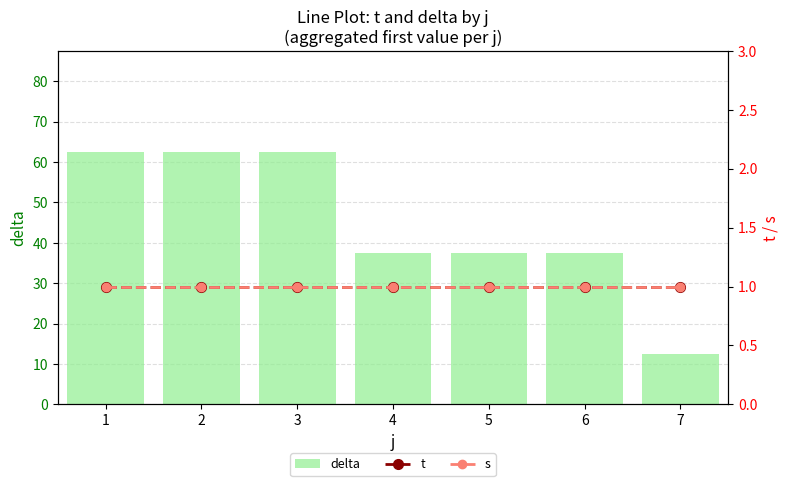

Is it true that t equals 1.0 at 2?

True